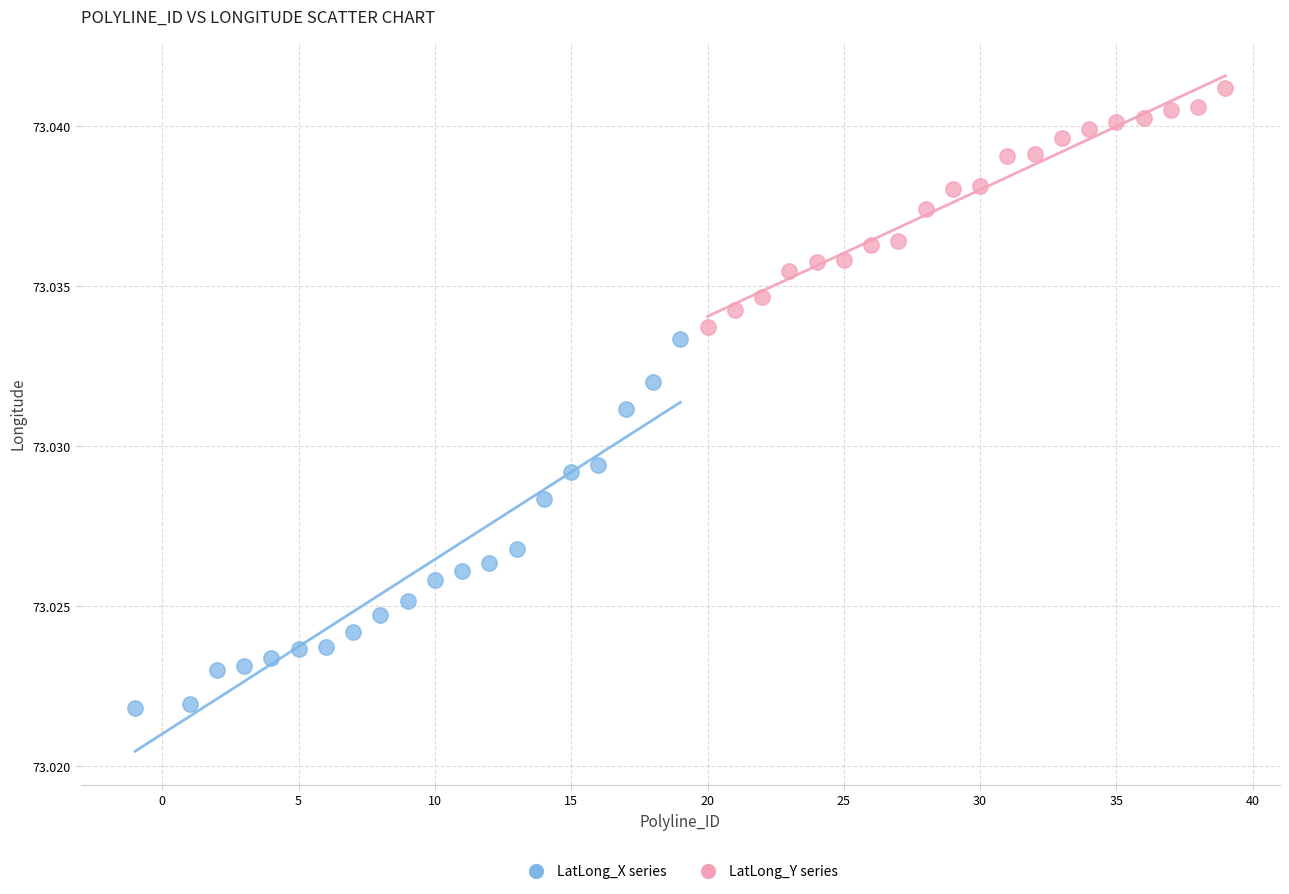

Which series reaches the minimum Y coordinate?

LatLong_X series